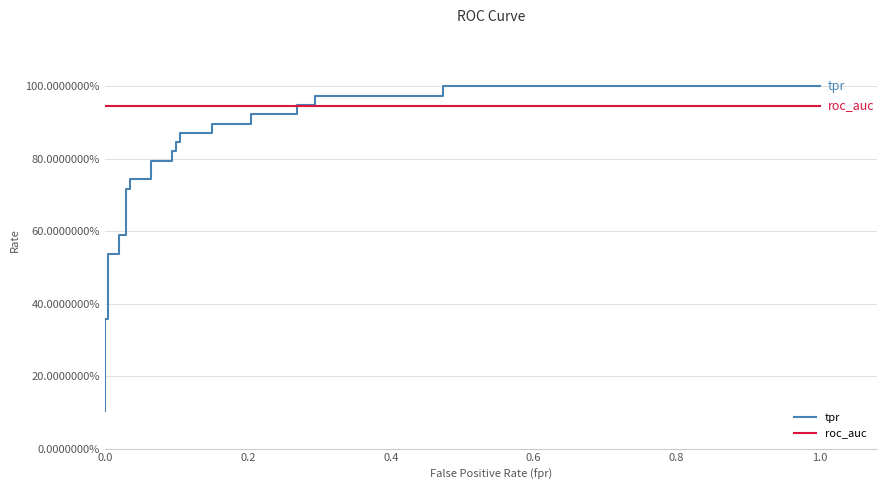

True or false: tpr has more than 2 interior local peaks.

False